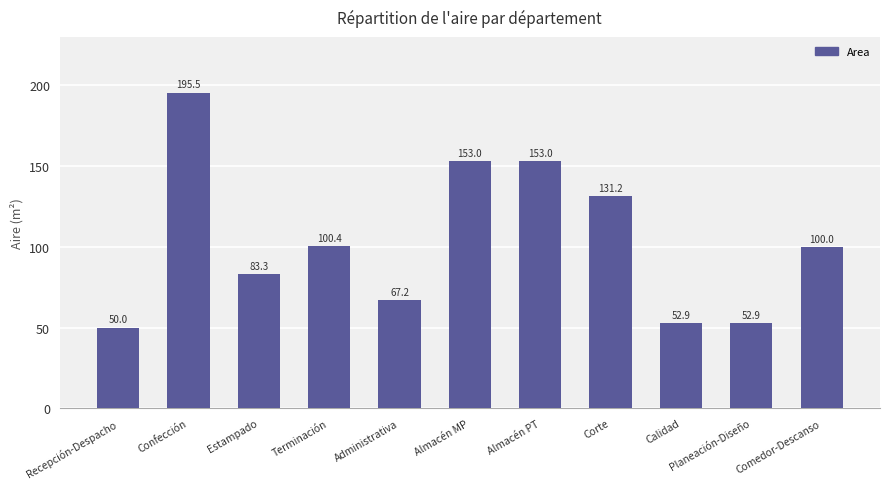

The value at Almacén PT is 59.7. True or false?

False